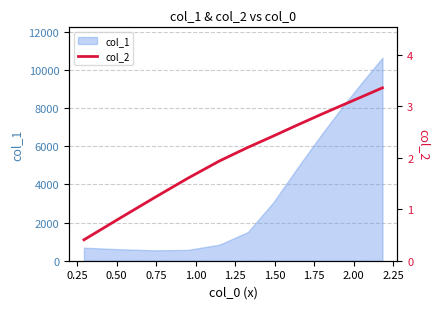

What is the highest value of the col_1 series?

10625.0